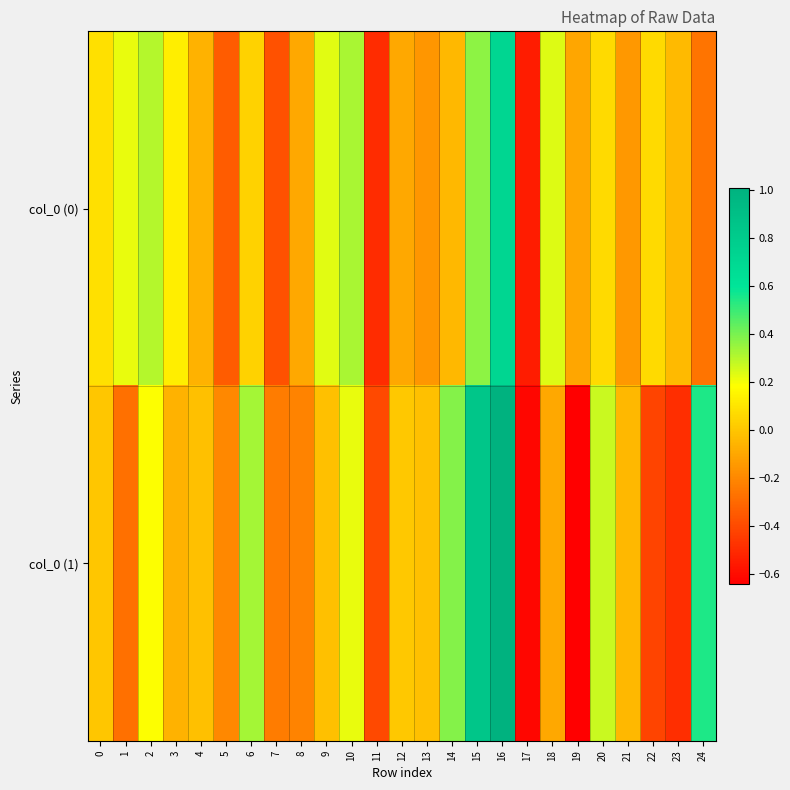

Which series changed the most between 6 and 21?

col_0 (1)